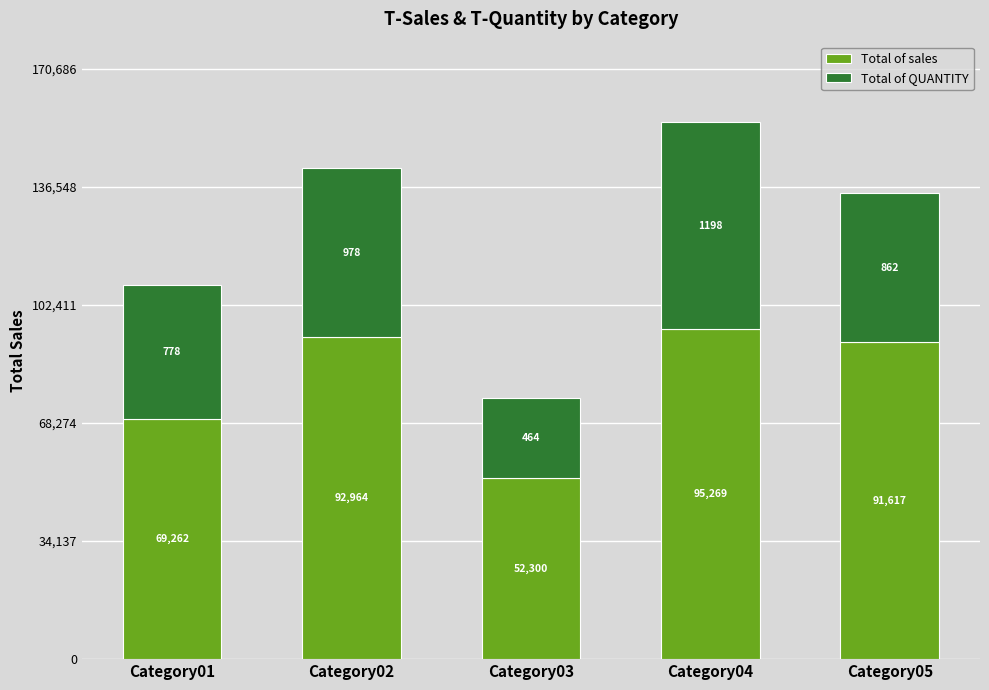

Where does the Total of sales series first go above 91617?

Category02